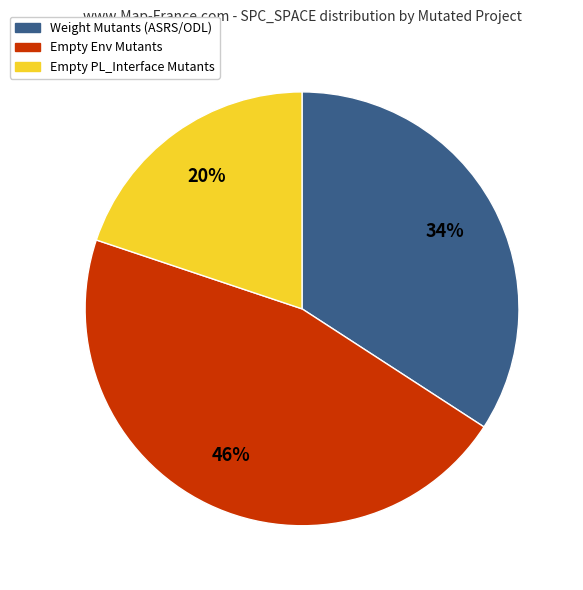

Count the number of slices in the pie.

3